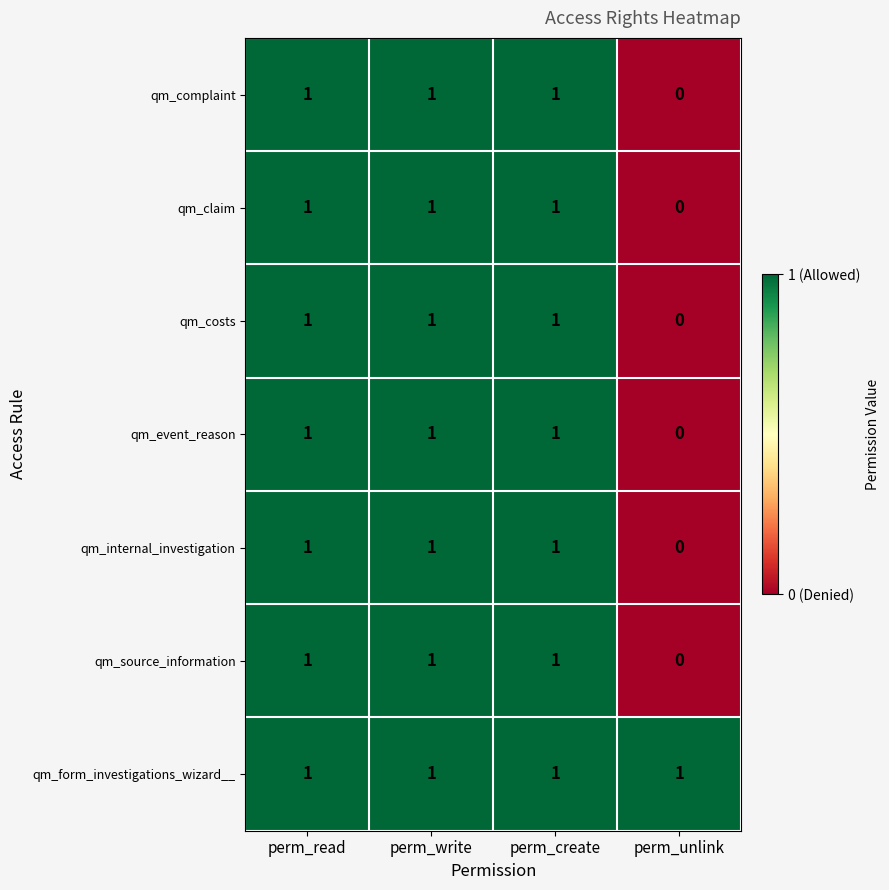

What is the sum of all qm_form_investigations_wizard__ values?

4